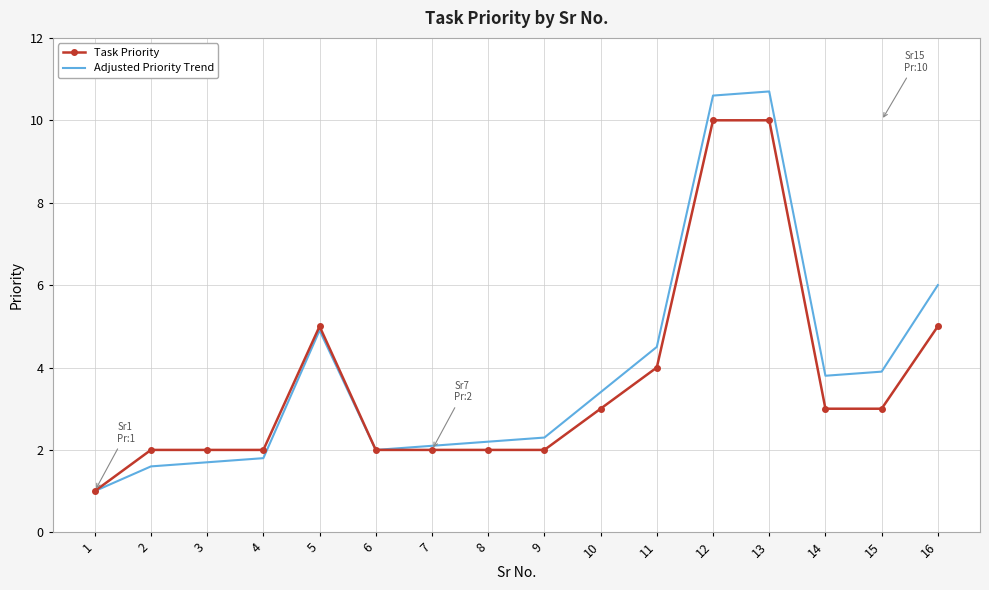

What is the total value across all series at 5?

9.9